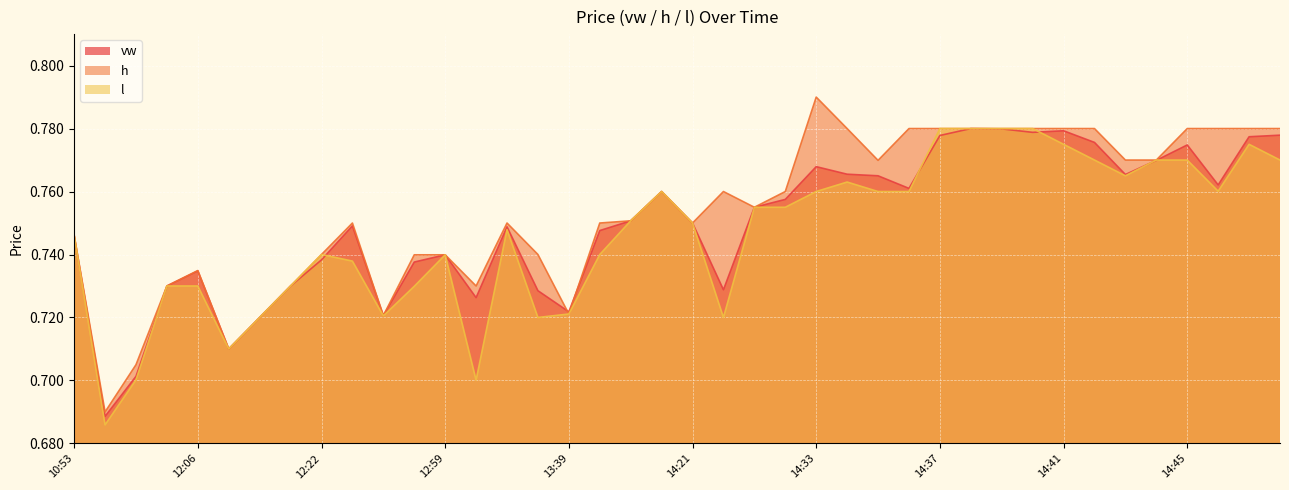

Which series has the largest range (max minus min)?

h